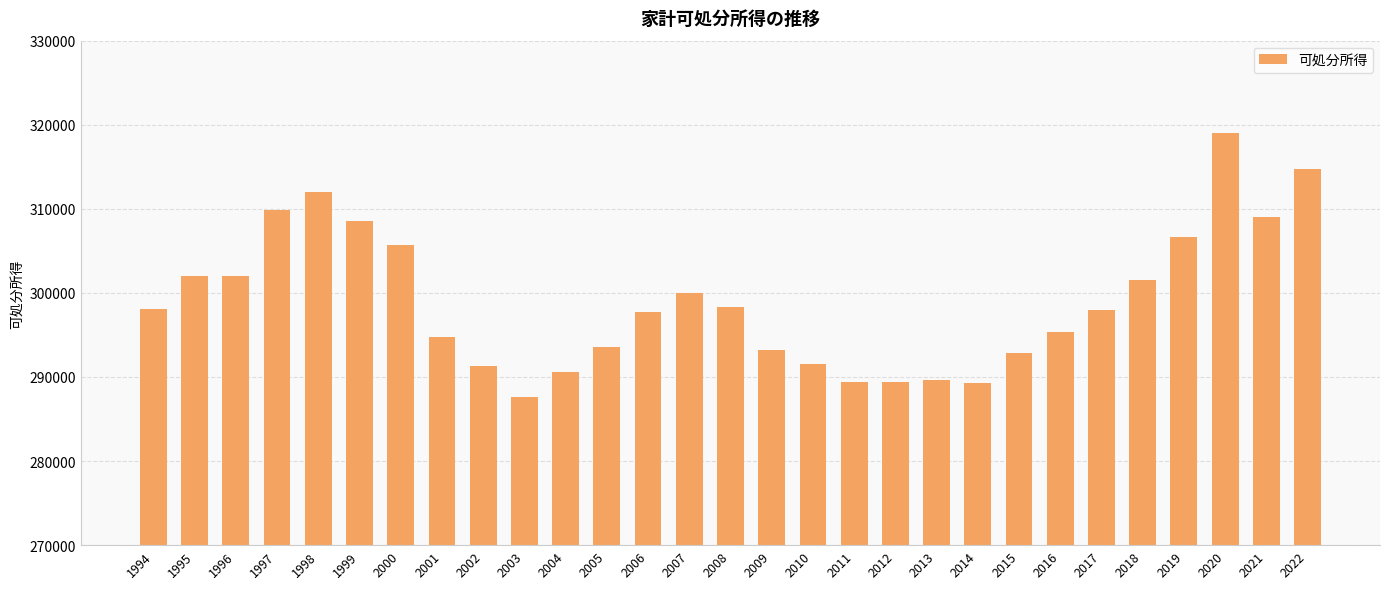

Are the bars horizontal?

No